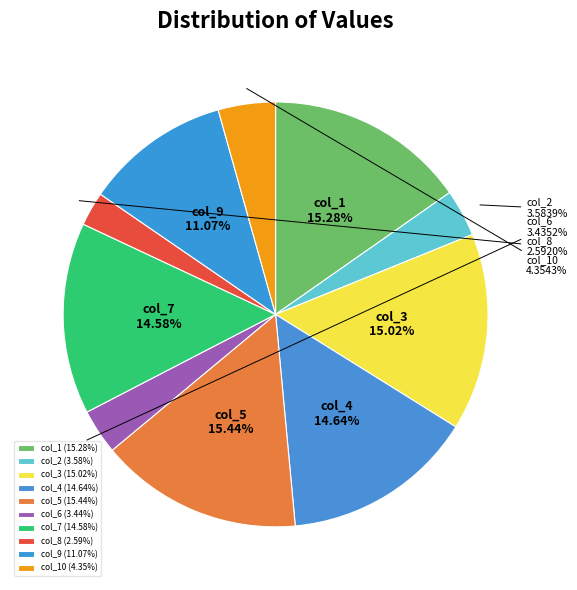

How many slices are in this pie chart?

10